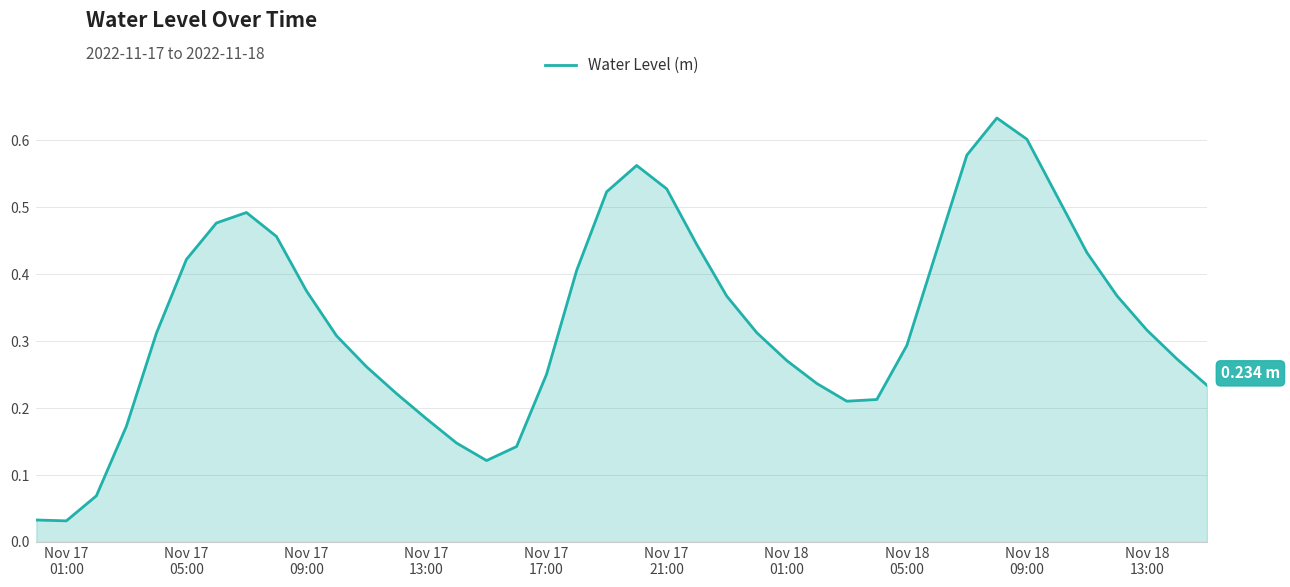

How many series are shown in this chart?

1